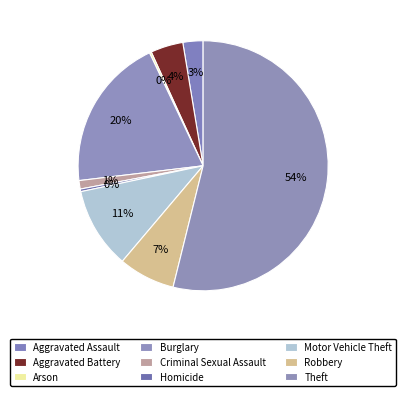

Which slice is the smallest?

Arson